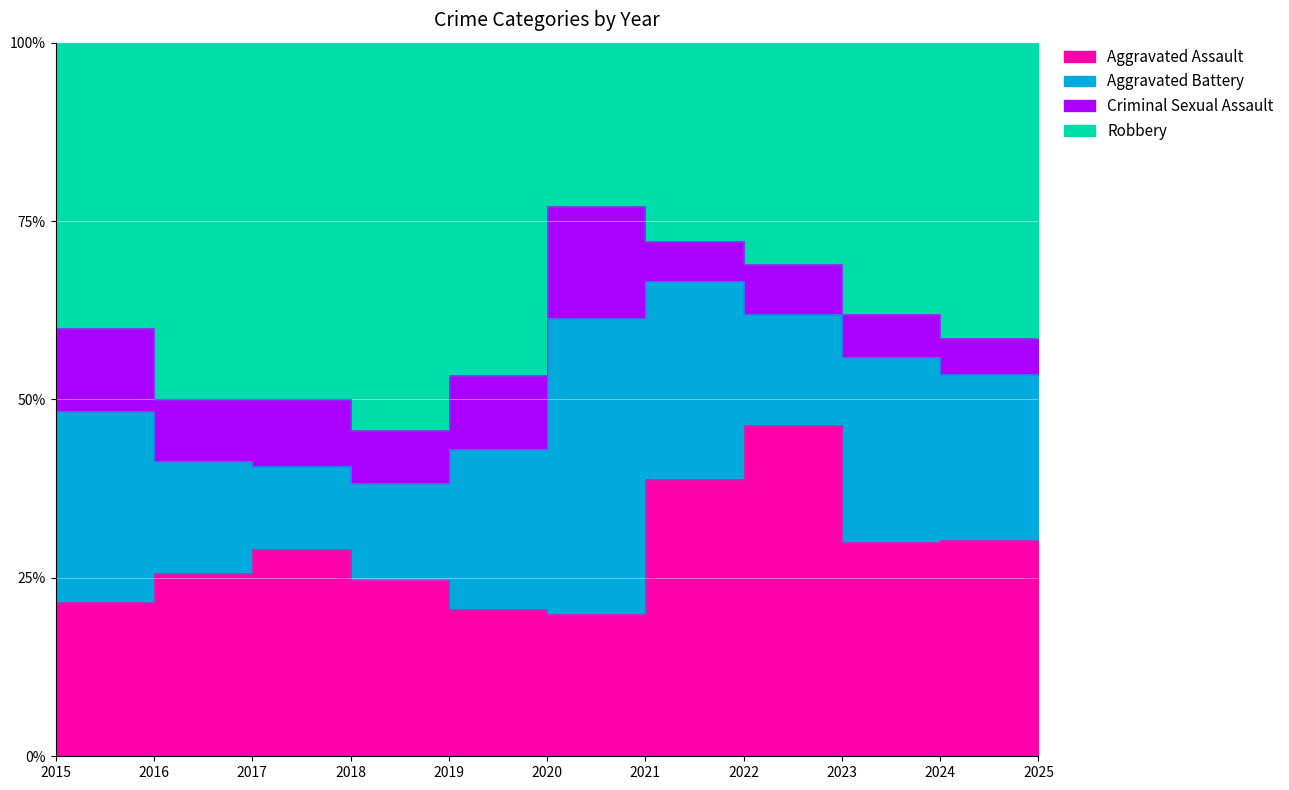

True or false: Aggravated Assault and Criminal Sexual Assault intersect in this chart.

False